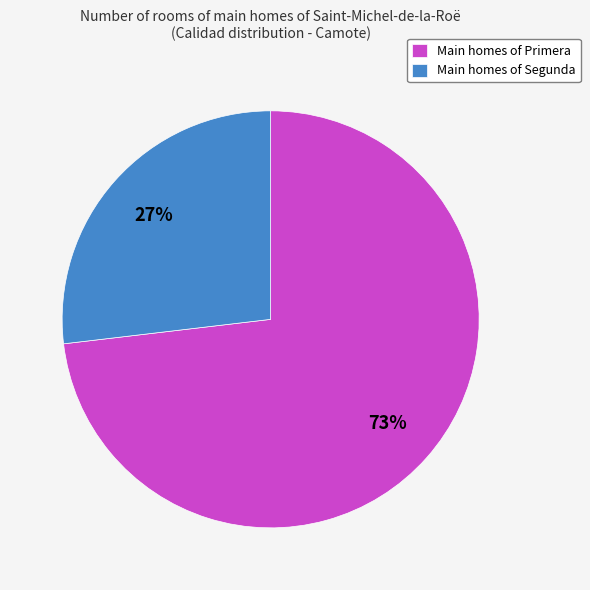

Combined, do Main homes of Primera and Main homes of Segunda account for over 50%?

Yes